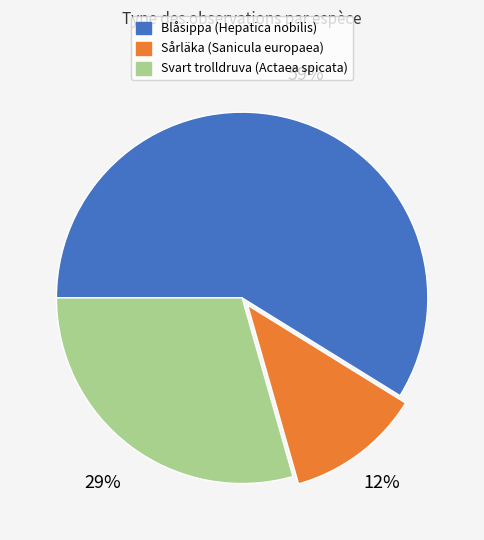

How many segments does this pie chart have?

3